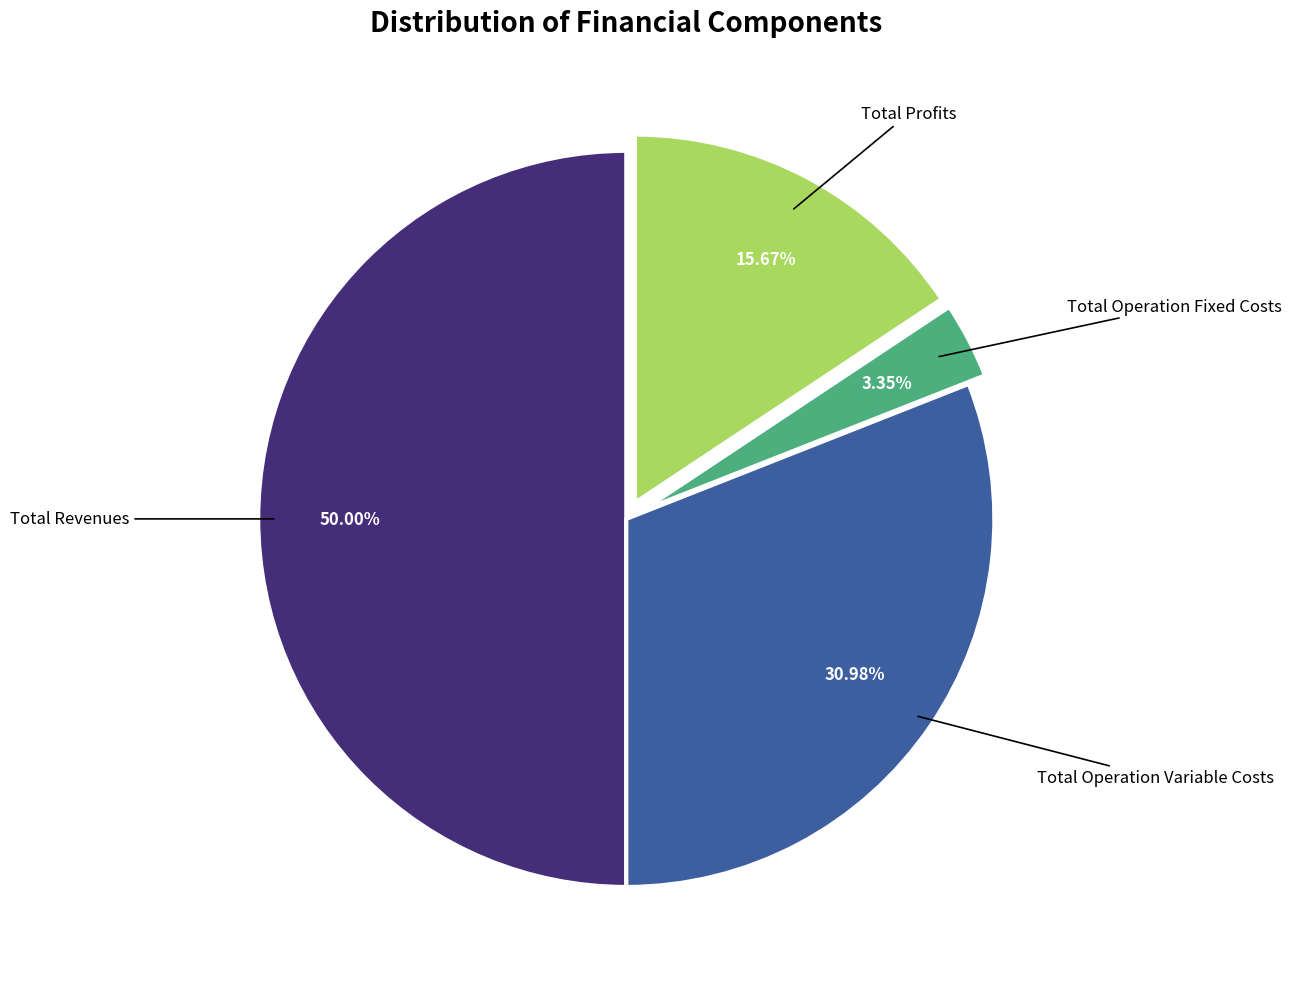

Count the number of slices in the pie.

4